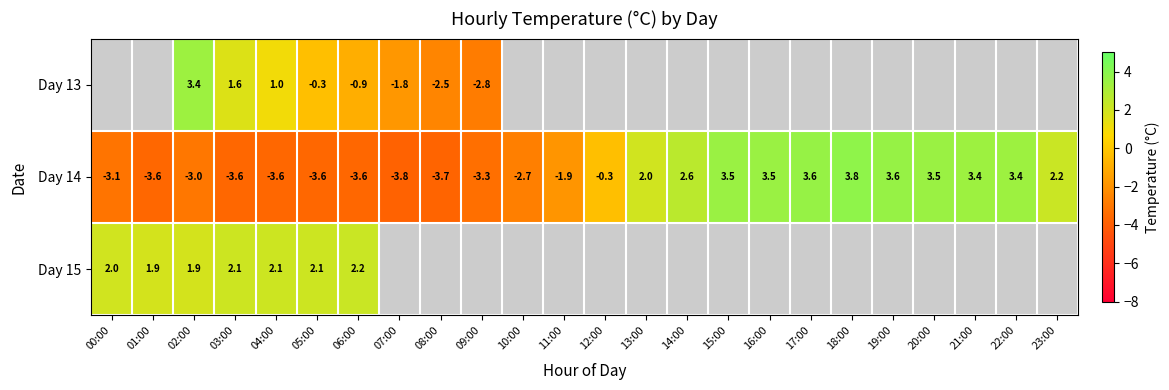

Is the value of Day 14 at 10:00 greater than the value of Day 15 at 00:00?

No